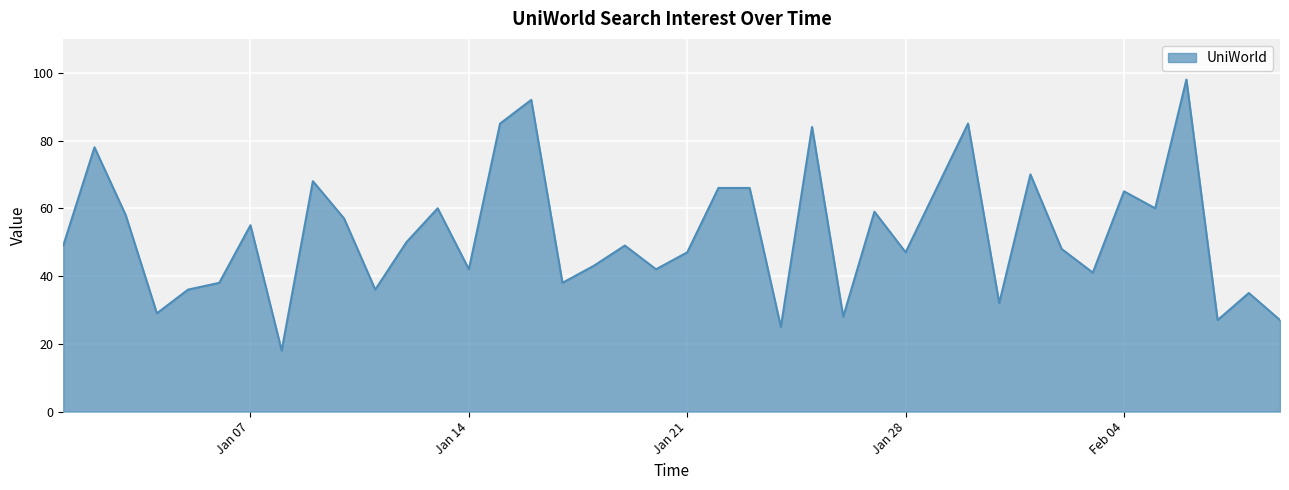

What is the minimum value shown in the chart?

18